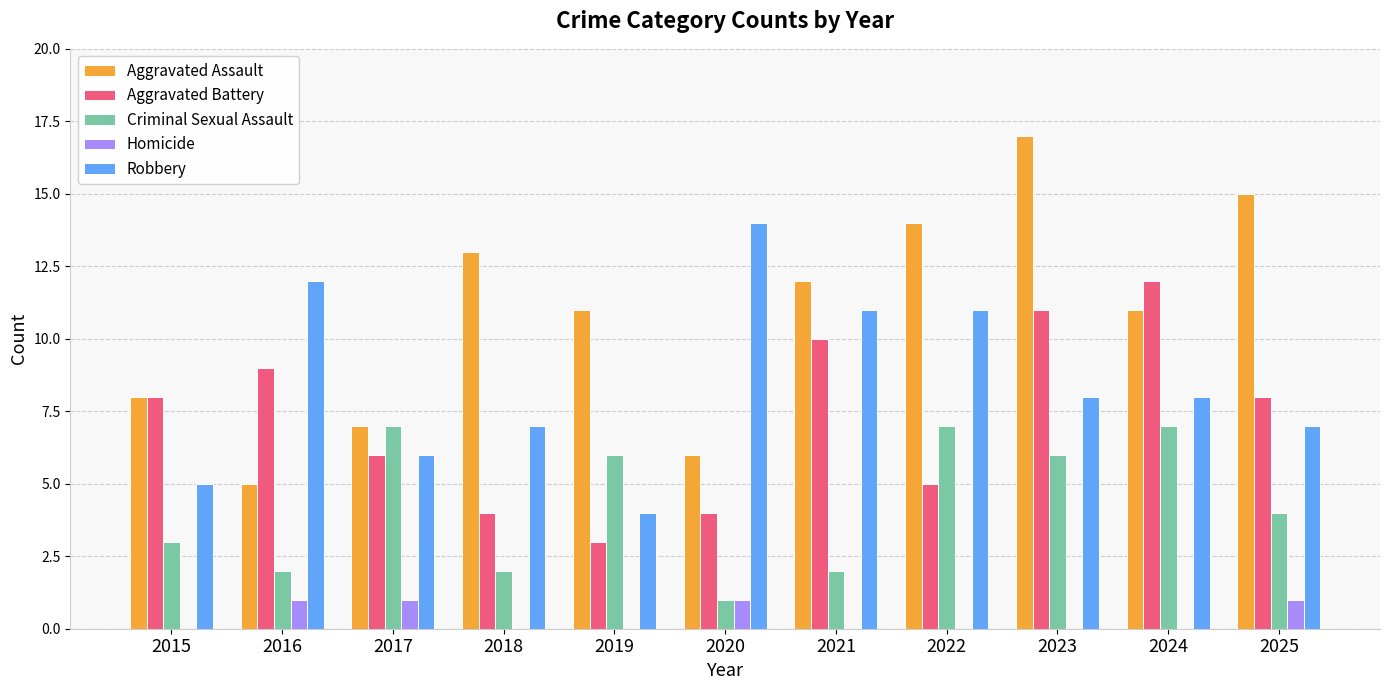

How many groups of bars are there?

11